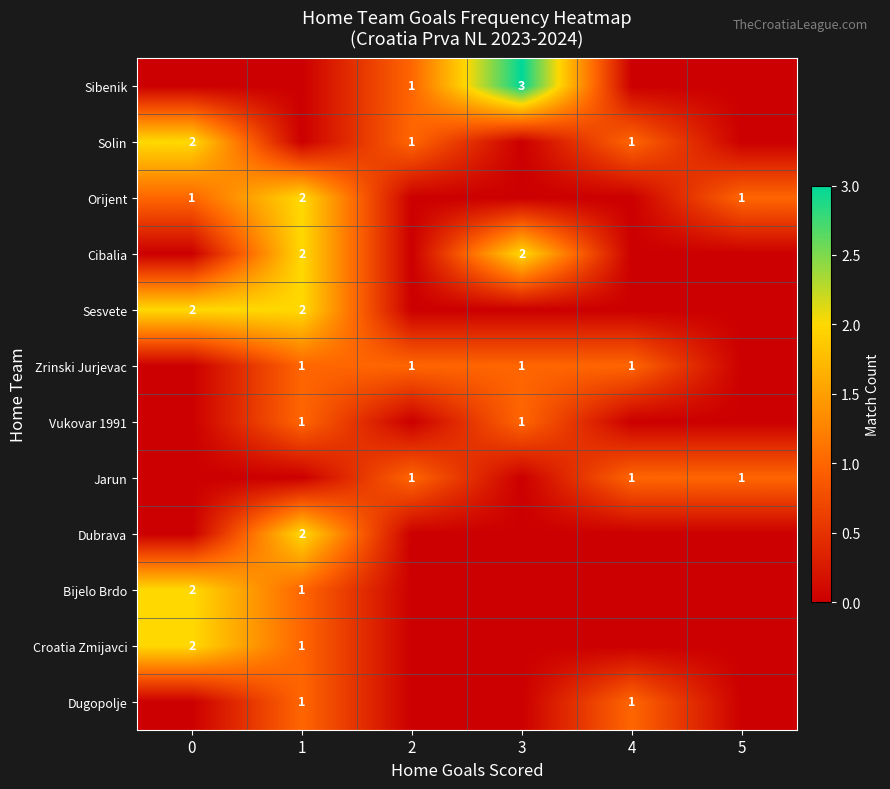

Is it true that Solin equals 1 at 4?

True